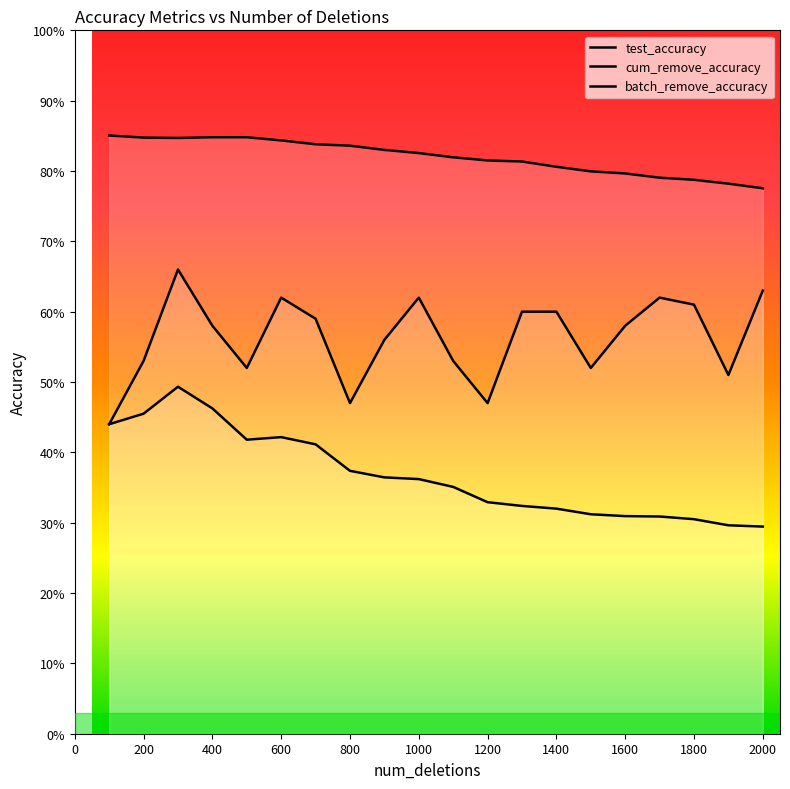

True or false: test_accuracy and cum_remove_accuracy cross at least once.

False